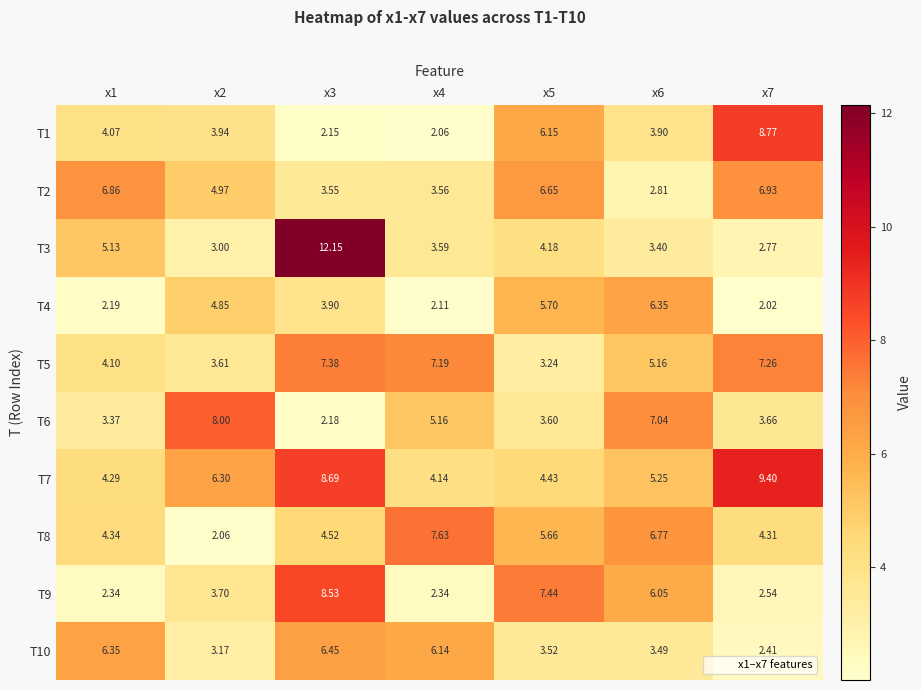

Is the value of T10 at x2 greater than the value of T9 at x3?

No